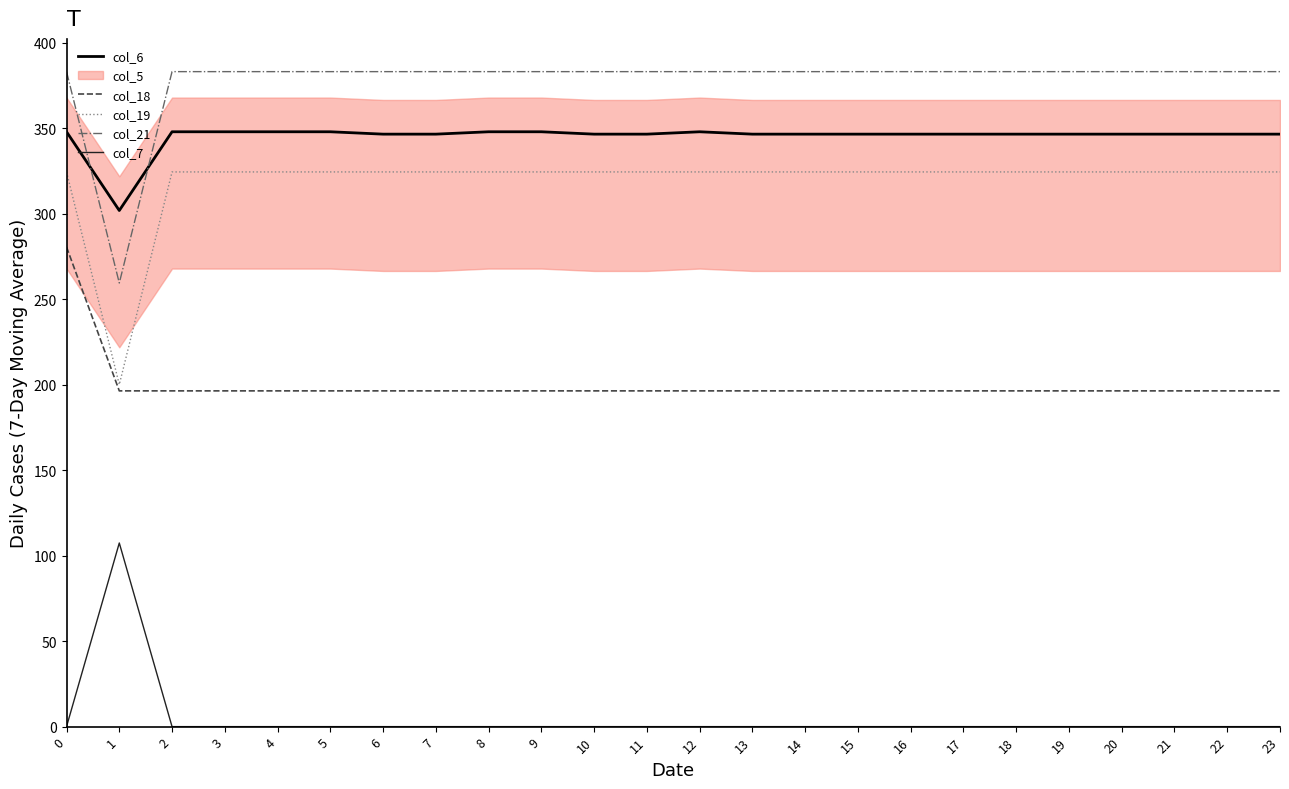

Reading left to right, what are all the values shown in this chart?

col_6: 0=347.9	1=301.8	2=347.9	3=347.9	4=347.9	5=347.9	6=346.5	7=346.5	8=347.9	9=347.9	10=346.5	11=346.5	12=347.9	13=346.5	14=346.5	15=346.5	16=346.5	17=346.5	18=346.5	19=346.5	20=346.5	21=346.5	22=346.5	23=346.5
col_18: 0=280.5	1=196.3	2=196.3	3=196.3	4=196.3	5=196.3	6=196.3	7=196.3	8=196.3	9=196.3	10=196.3	11=196.3	12=196.3	13=196.3	14=196.3	15=196.3	16=196.3	17=196.3	18=196.3	19=196.3	20=196.3	21=196.3	22=196.3	23=196.3
col_19: 0=324.4	1=200.0	2=324.4	3=324.4	4=324.4	5=324.4	6=324.4	7=324.4	8=324.4	9=324.4	10=324.4	11=324.4	12=324.4	13=324.4	14=324.4	15=324.4	16=324.4	17=324.4	18=324.4	19=324.4	20=324.4	21=324.4	22=324.4	23=324.4
col_21: 0=383.0	1=259.4	2=383.0	3=383.0	4=383.0	5=383.0	6=383.0	7=383.0	8=383.0	9=383.0	10=383.0	11=383.0	12=383.0	13=383.0	14=383.0	15=383.0	16=383.0	17=383.0	18=383.0	19=383.0	20=383.0	21=383.0	22=383.0	23=383.0
col_7: 0=0.0	1=107.4	2=0.0	3=0.0	4=0.0	5=0.0	6=0.0	7=0.0	8=0.0	9=0.0	10=0.0	11=0.0	12=0.0	13=0.0	14=0.0	15=0.0	16=0.0	17=0.0	18=0.0	19=0.0	20=0.0	21=0.0	22=0.0	23=0.0